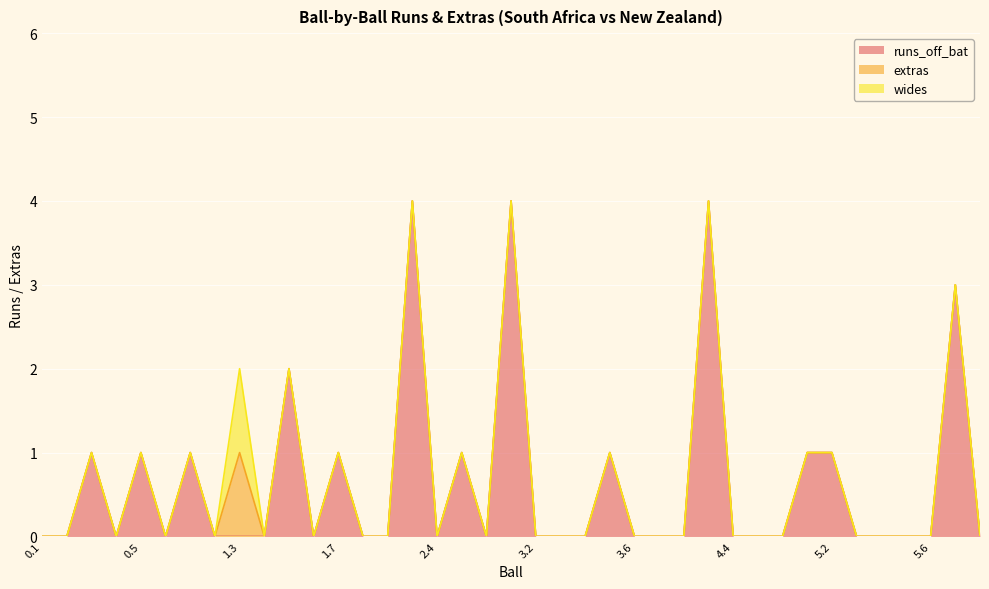

Does the chart display data point markers on the line(s)?

No